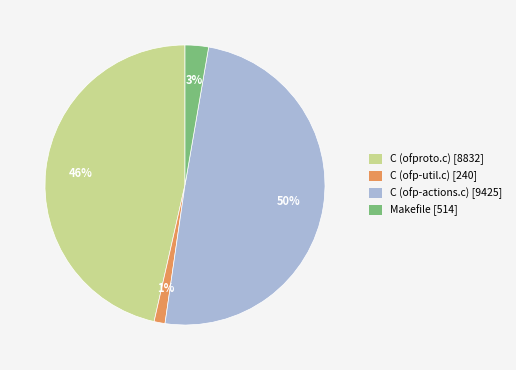

Between C (ofproto.c) and C (ofp-actions.c), which is larger?

C (ofp-actions.c)